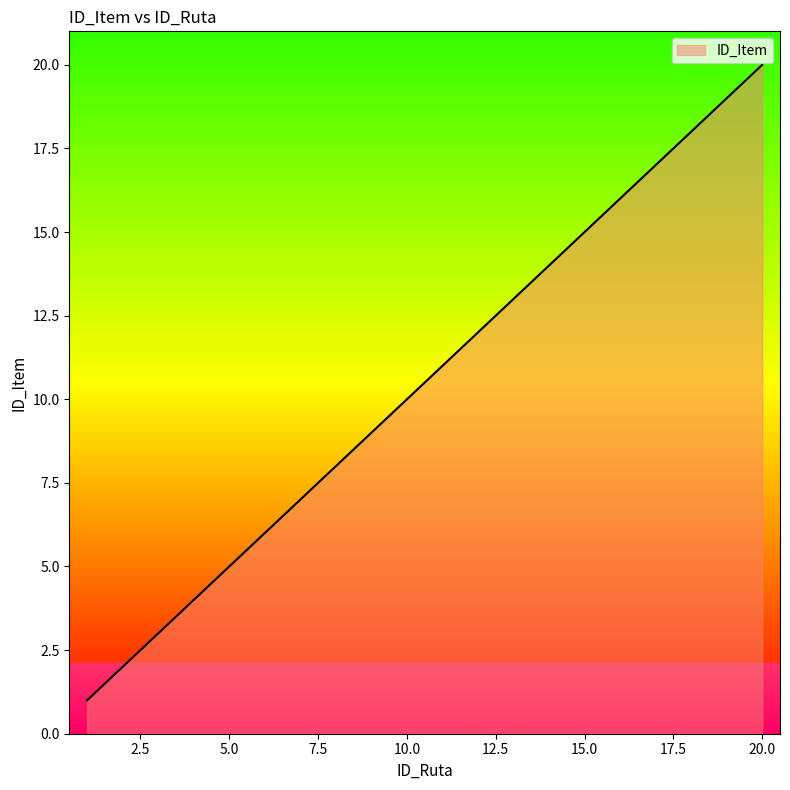

What is the difference between the maximum and minimum values?

19